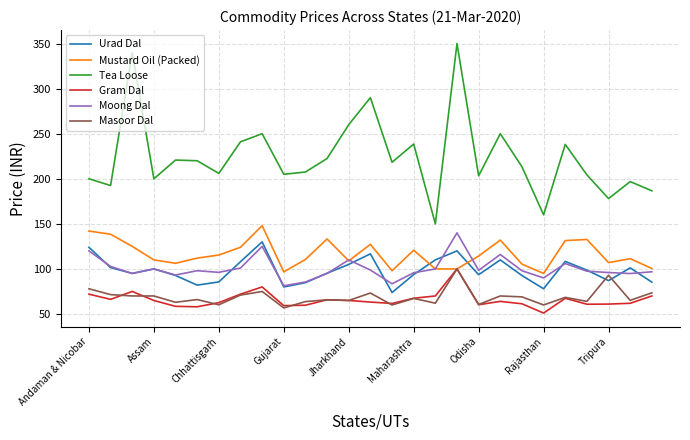

What is the lowest value of the Gram Dal series?

51.0